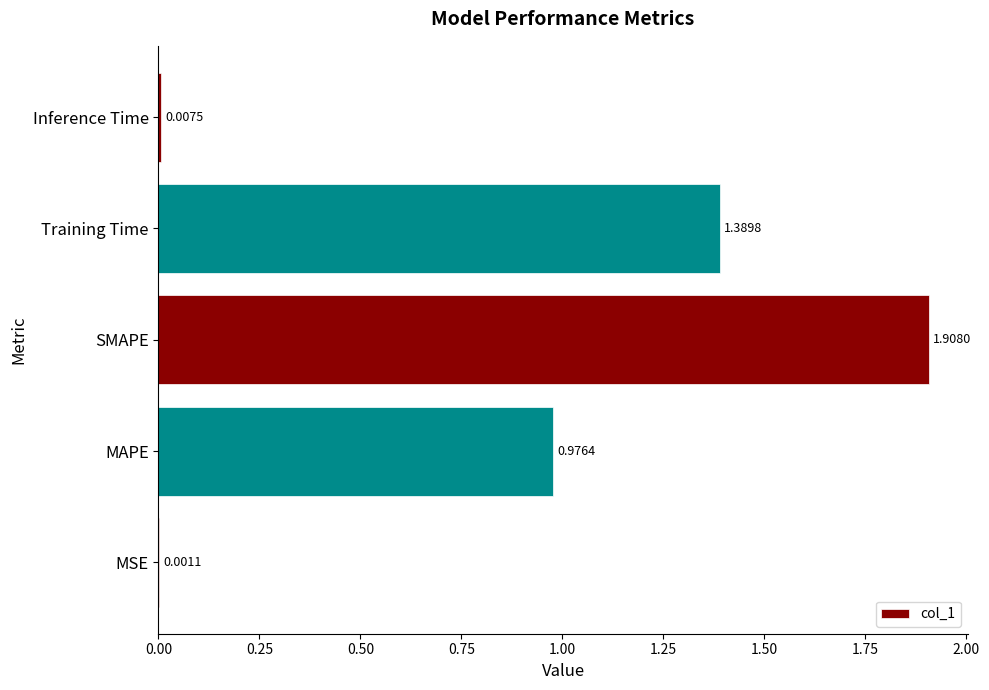

Which category has the highest value across all series?

SMAPE